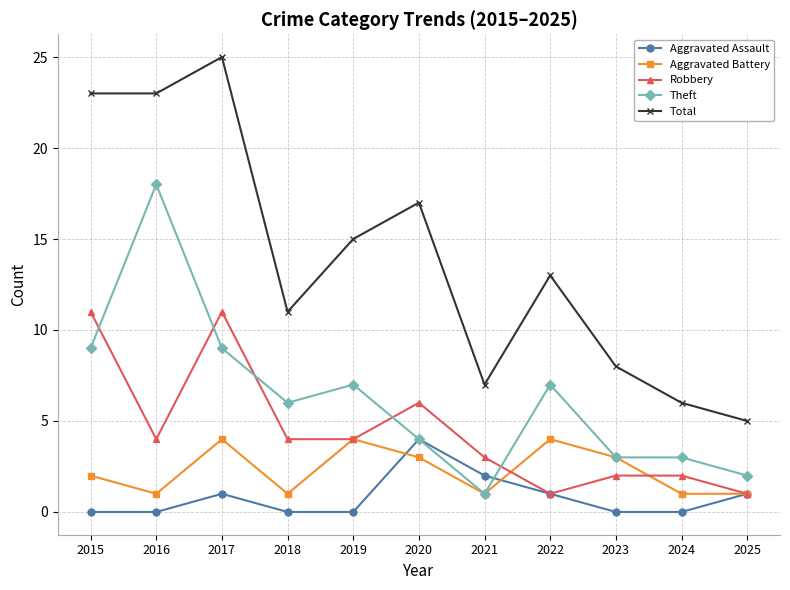

Reading left to right, list all the values displayed in this chart.

Aggravated Assault: 2015=0	2016=0	2017=1	2018=0	2019=0	2020=4	2021=2	2022=1	2023=0	2024=0	2025=1
Aggravated Battery: 2015=2	2016=1	2017=4	2018=1	2019=4	2020=3	2021=1	2022=4	2023=3	2024=1	2025=1
Robbery: 2015=11	2016=4	2017=11	2018=4	2019=4	2020=6	2021=3	2022=1	2023=2	2024=2	2025=1
Theft: 2015=9	2016=18	2017=9	2018=6	2019=7	2020=4	2021=1	2022=7	2023=3	2024=3	2025=2
Total: 2015=23	2016=23	2017=25	2018=11	2019=15	2020=17	2021=7	2022=13	2023=8	2024=6	2025=5